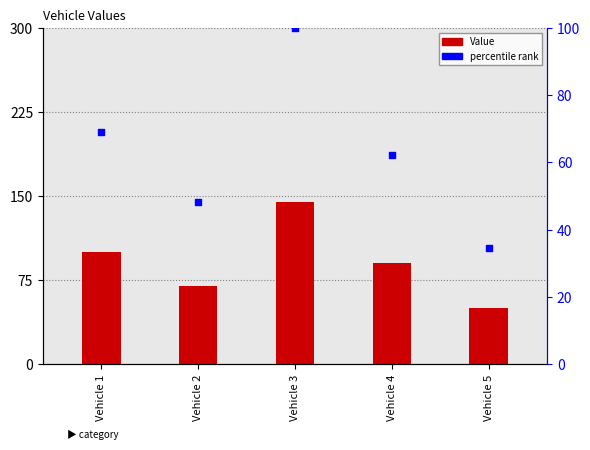

Which series has the largest total across all categories?

Value